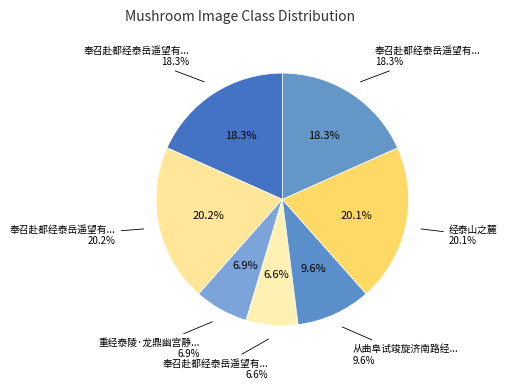

The 奉召赴都经泰岳遥望有作 slice represents 20% of the pie. True or false?

True